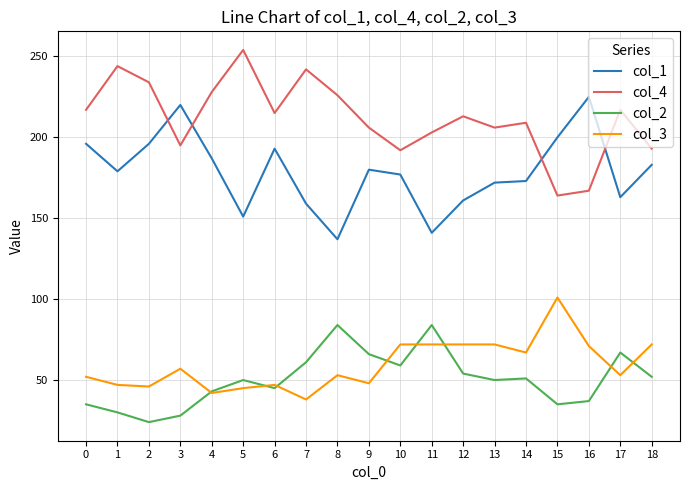

After their last crossing, which series has the higher values: col_3 or col_2?

col_3